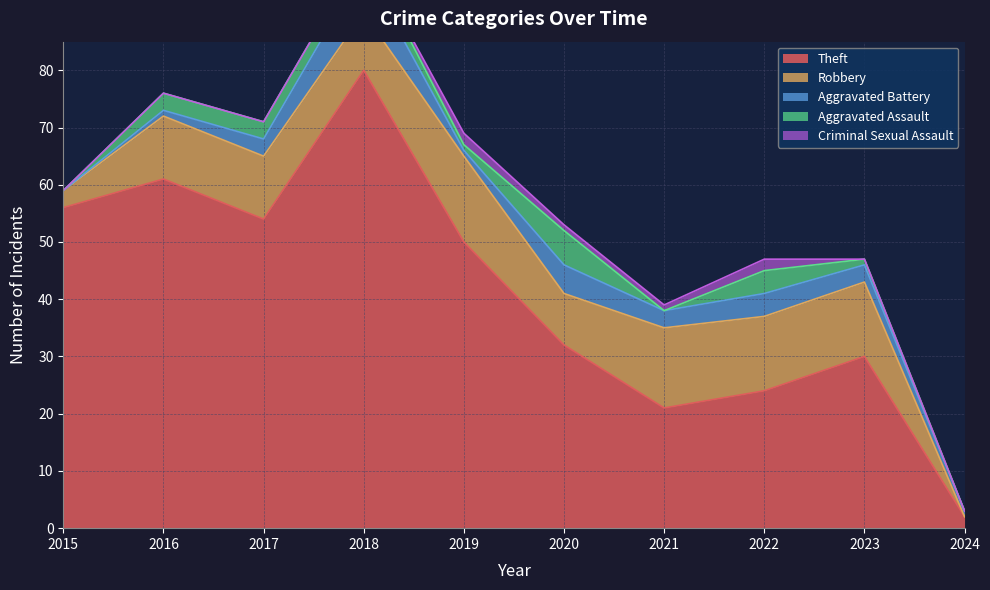

What is the difference between the Aggravated Battery values at 2019 and 2015?

1